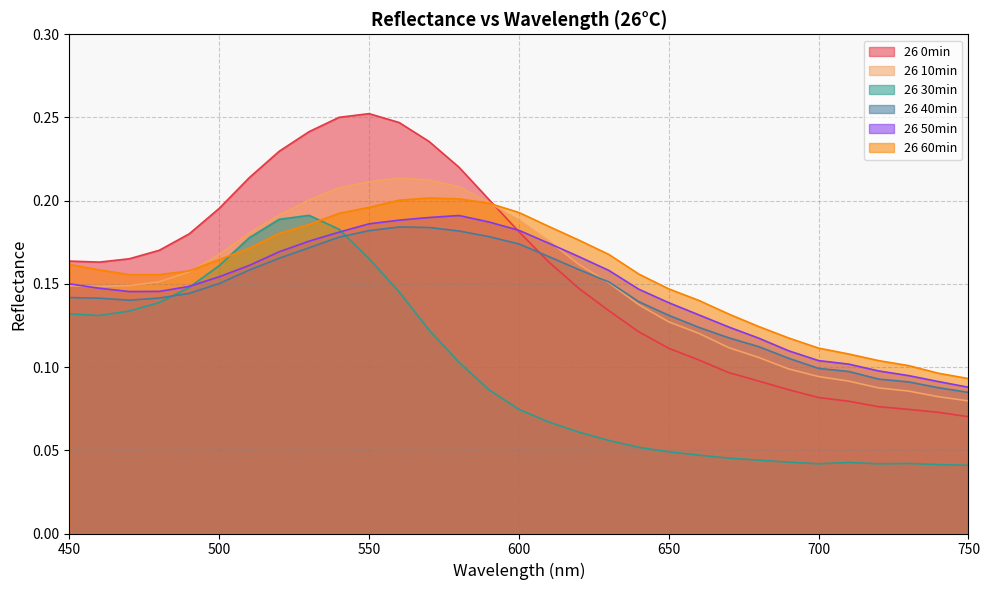

Is the value of 26 0min at 730 greater than the value of 26 30min at 620?

Yes